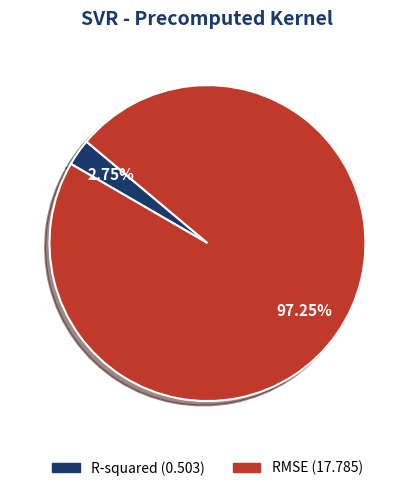

What percentage is the RMSE slice, to the nearest percent?

97%